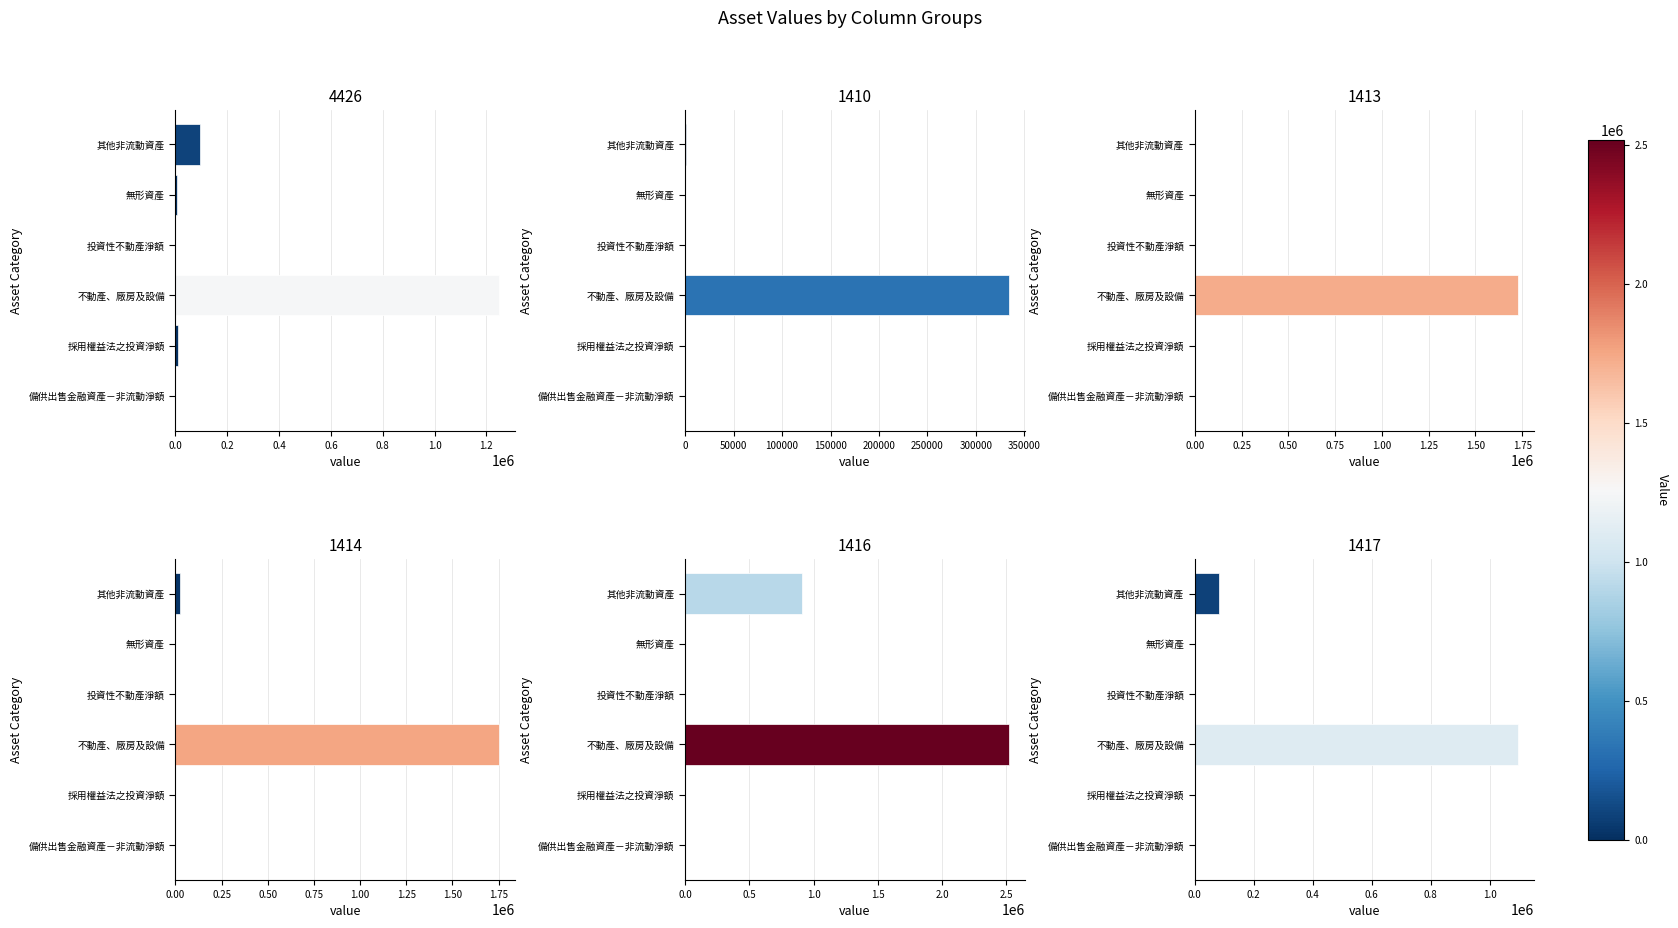

At which category is the sum across all series the highest?

不動產、廠房及設備